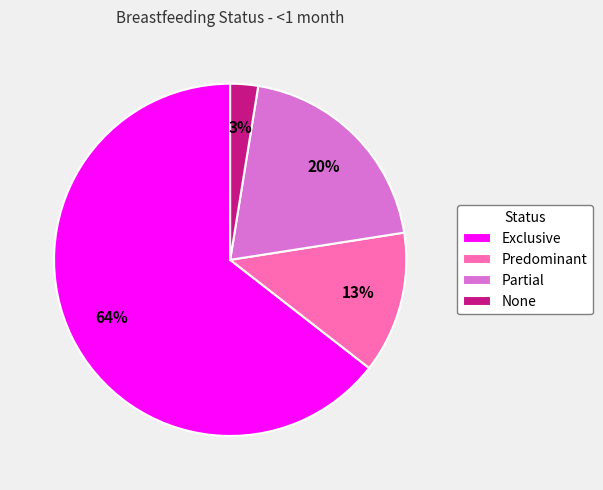

Is it true that Partial is 20% of the pie?

True